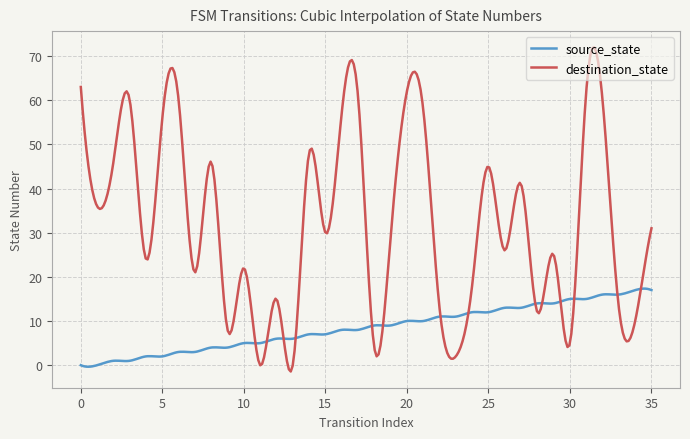

What is the maximum value for source_state?

17.3